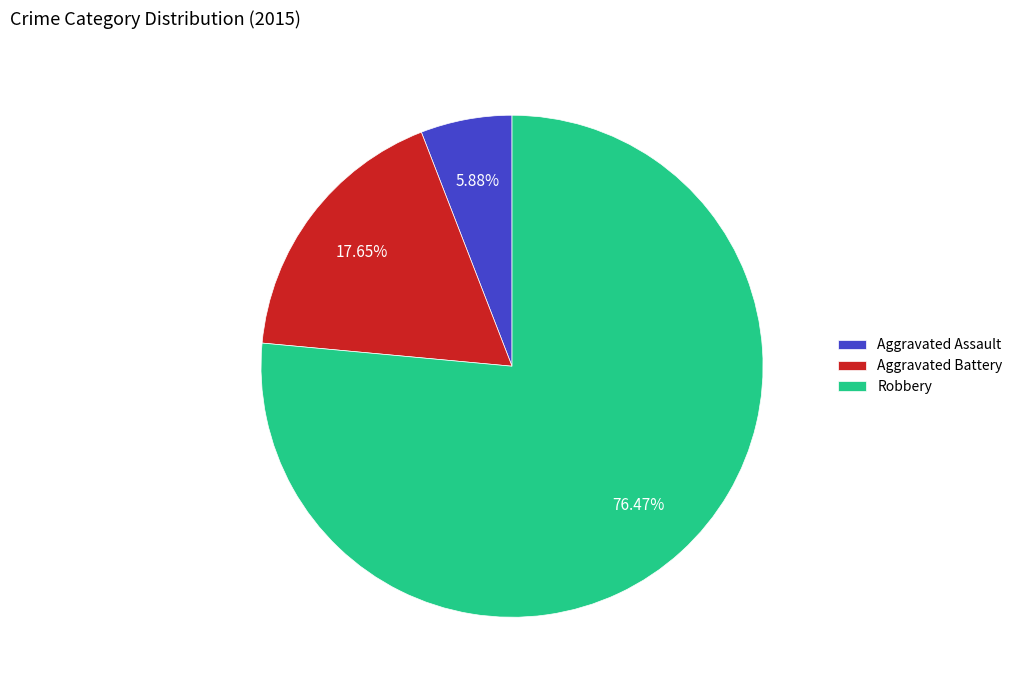

Does Robbery represent more than half of the total?

Yes